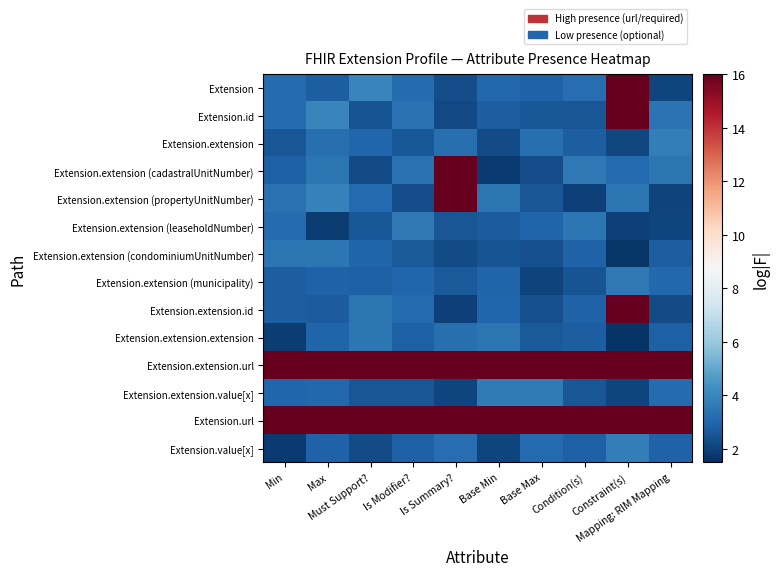

How many categories are shown in the chart?

10